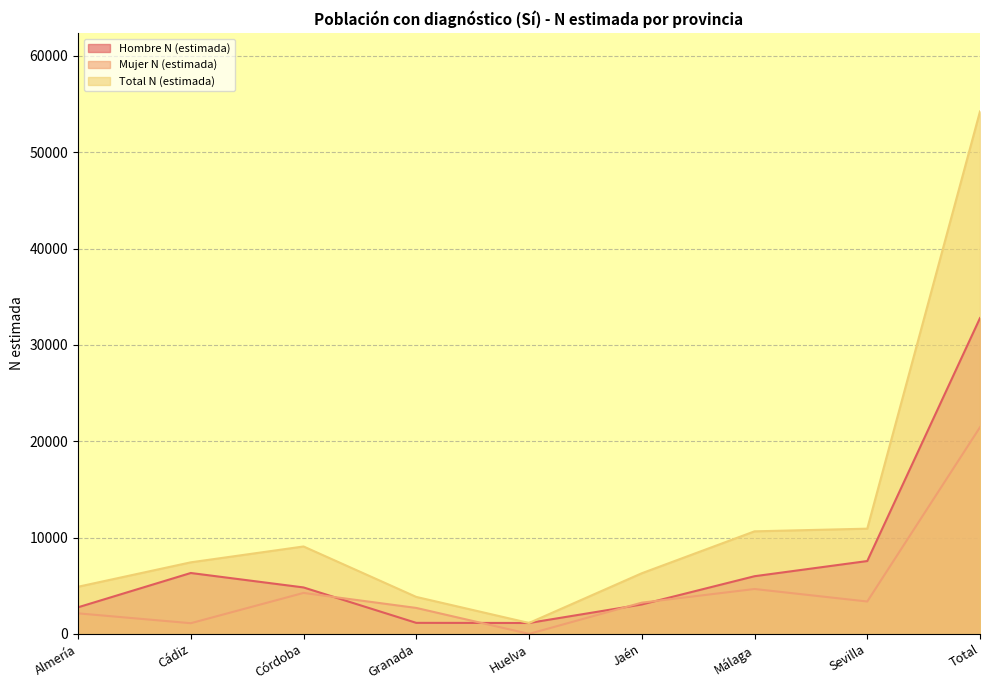

Reading right to left, list all the values displayed in this chart.

Hombre N (estimada): Total=32790	Sevilla=7564	Málaga=5988	Jaén=3053	Huelva=1134	Granada=1145	Córdoba=4824	Cádiz=6323	Almería=2761
Mujer N (estimada): Total=21454	Sevilla=3362	Málaga=4660	Jaén=3243	Huelva=0	Granada=2695	Córdoba=4253	Cádiz=1109	Almería=2133
Total N (estimada): Total=54245	Sevilla=10925	Málaga=10648	Jaén=6296	Huelva=1134	Granada=3839	Córdoba=9077	Cádiz=7431	Almería=4894